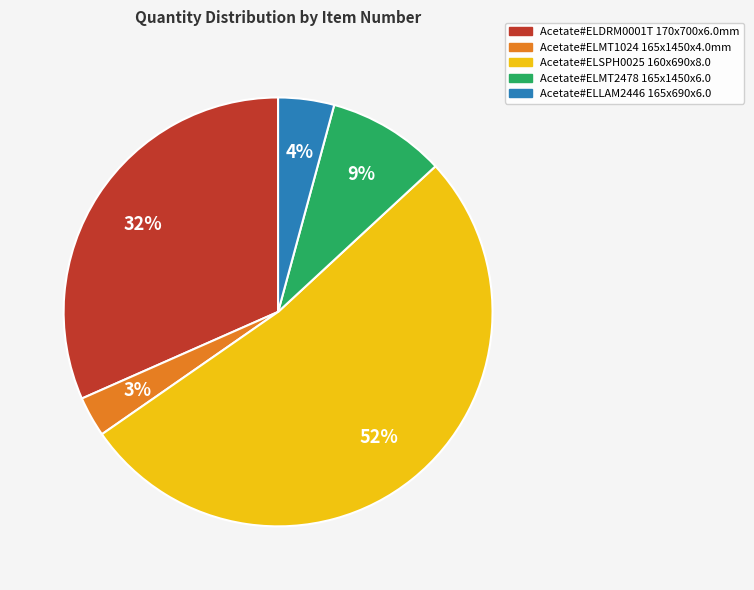

To the nearest percent, what is the difference between the largest and smallest slice percentages?

49%